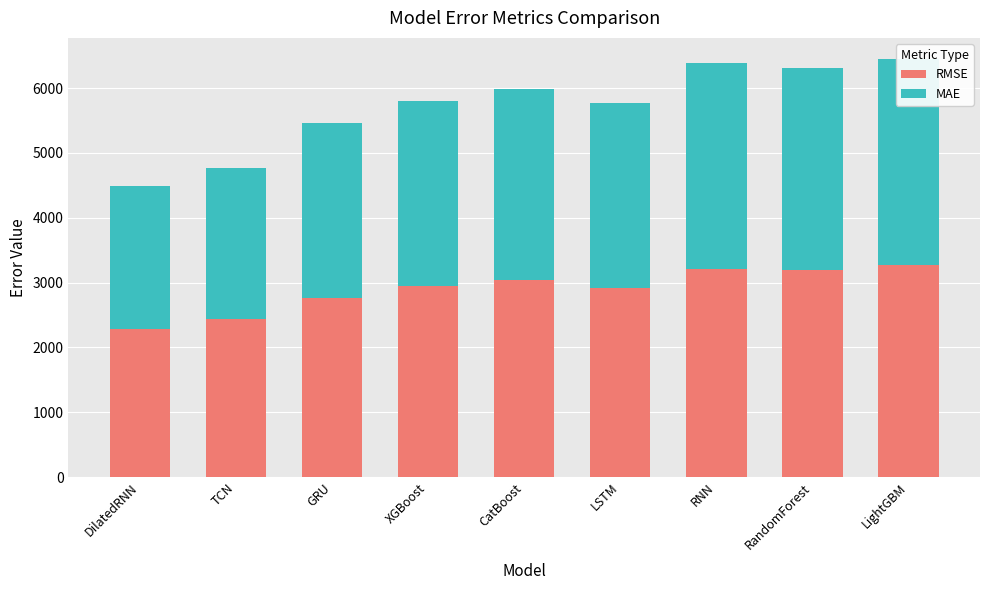

Is it true that MAE equals 3173.9 at RNN?

True